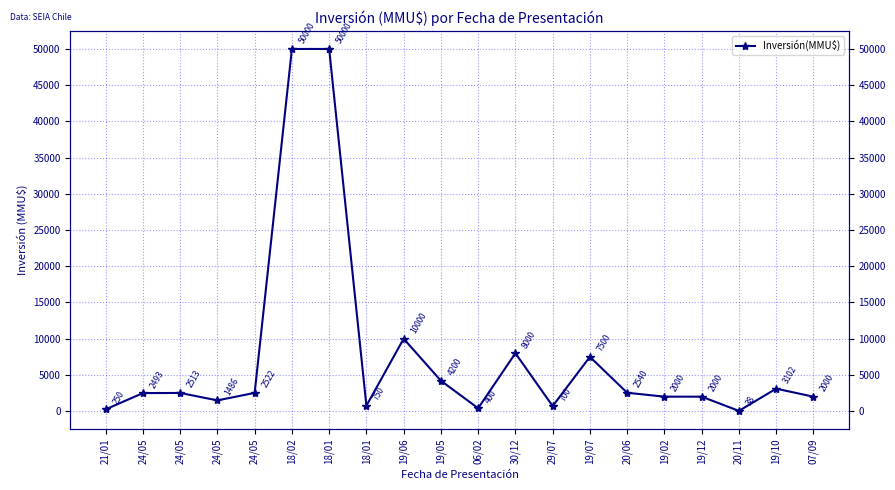

What is the label of the 1st point from the right?

07/09